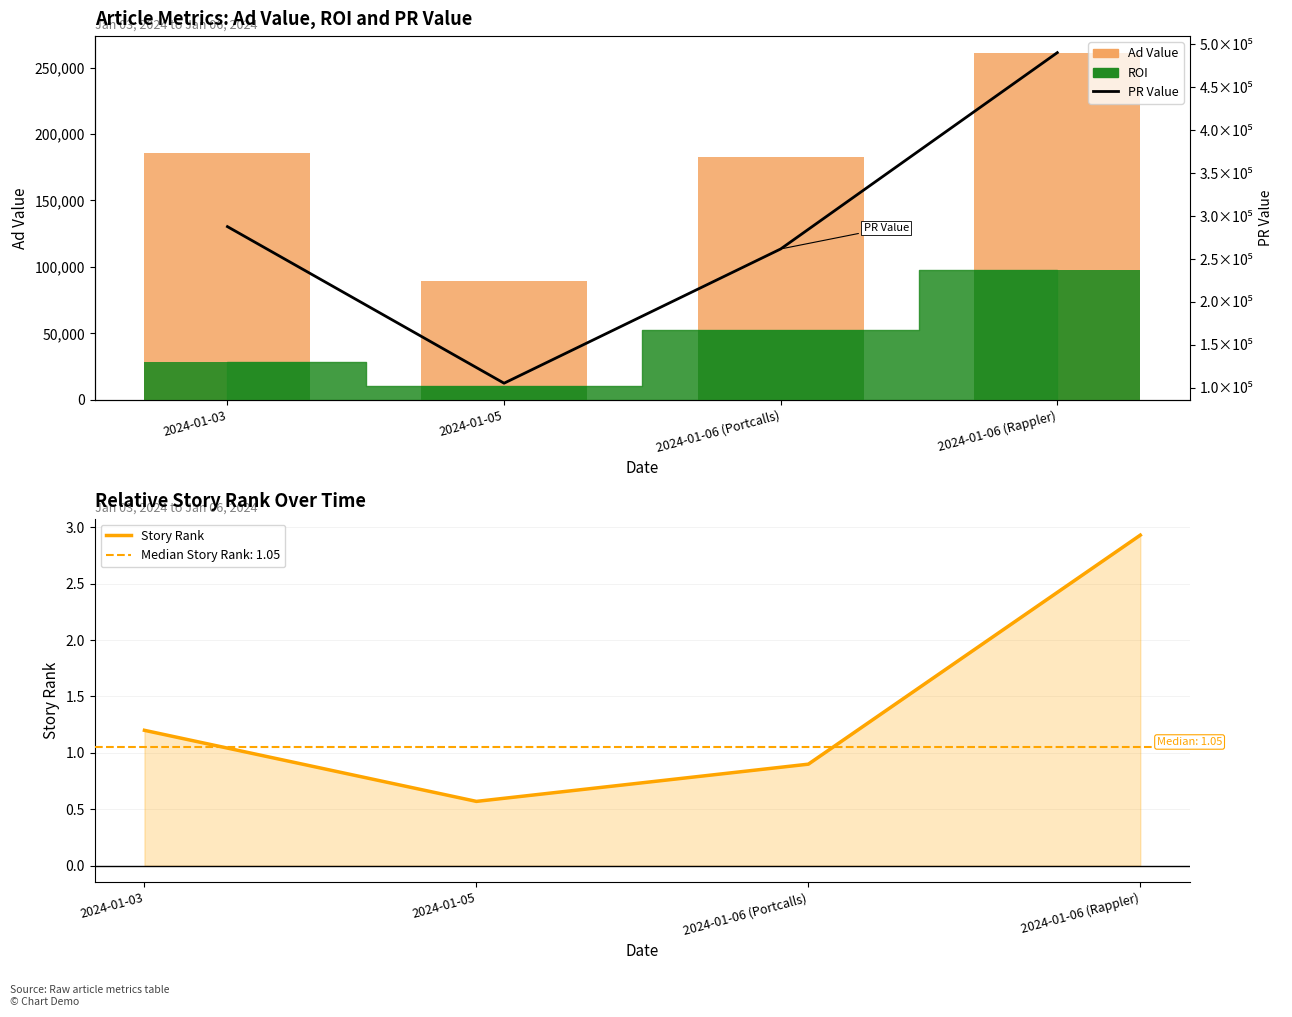

What is the difference between the maximum and second lowest values in the Story Rank series?

2.0